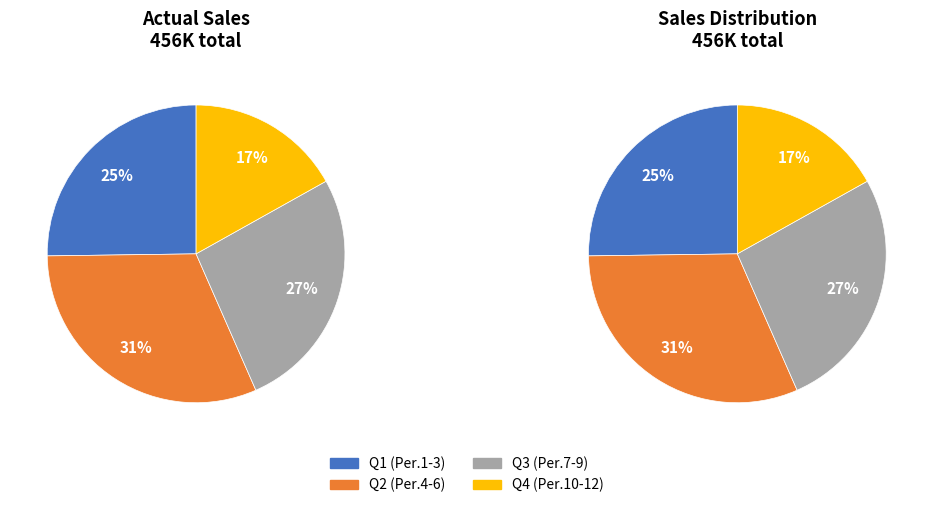

Combined, what portion of the pie is Period 8 and Period 11?

15.1%